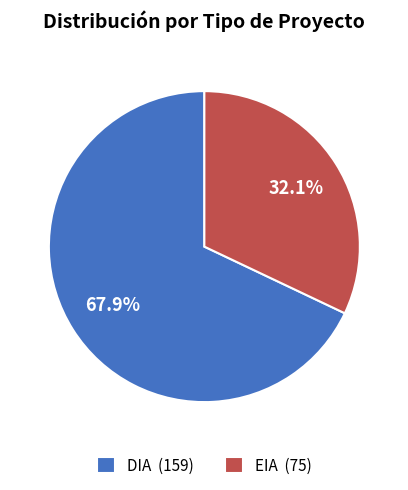

How many segments does this pie chart have?

2